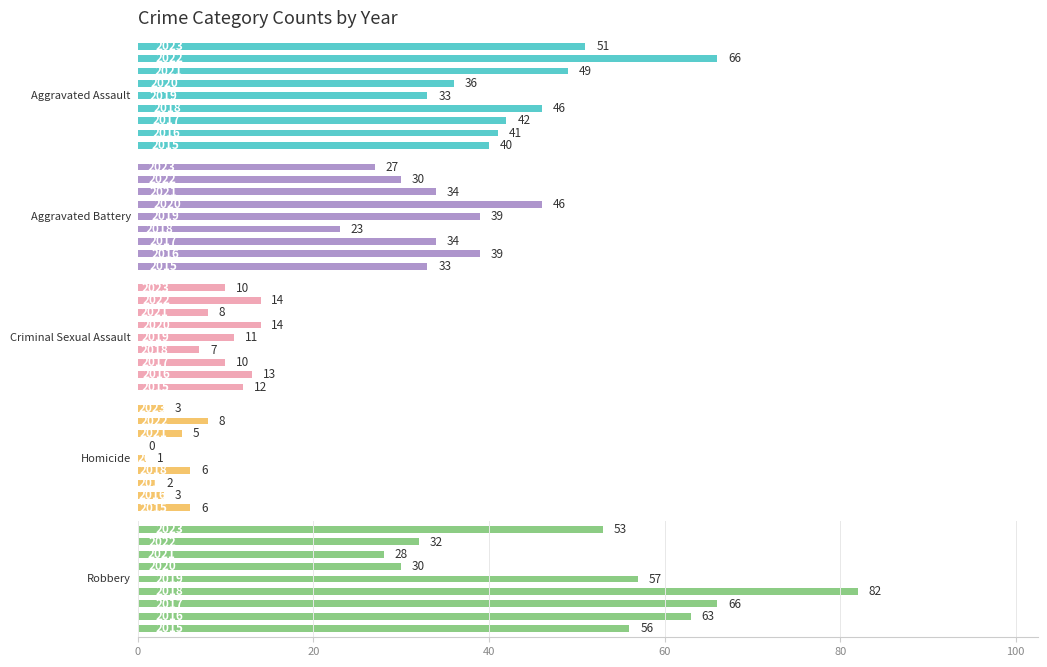

Reading right to left, list all the values displayed in this chart.

Aggravated Assault: 51	66	49	36	33	46	42	41	40
Aggravated Battery: 27	30	34	46	39	23	34	39	33
Criminal Sexual Assault: 10	14	8	14	11	7	10	13	12
Homicide: 3	8	5	0	1	6	2	3	6
Robbery: 53	32	28	30	57	82	66	63	56